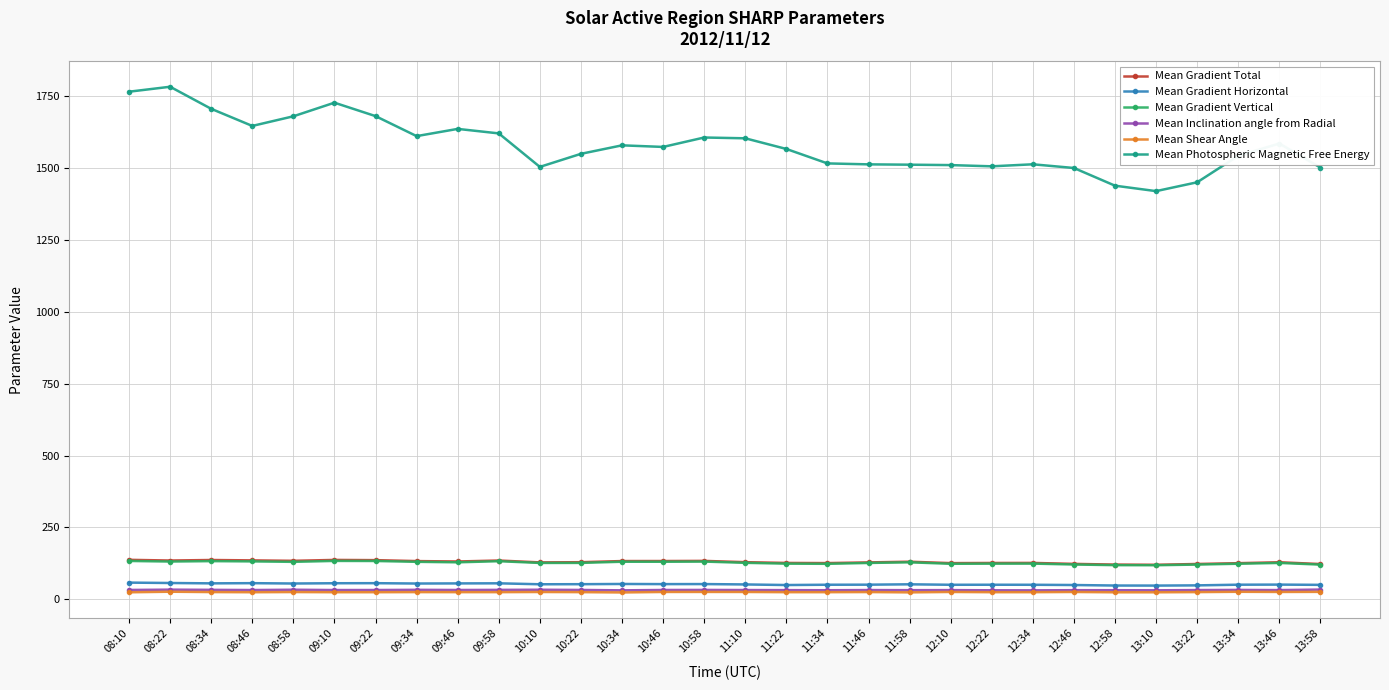

How many values in the Mean Gradient Vertical series exceed 127?

15